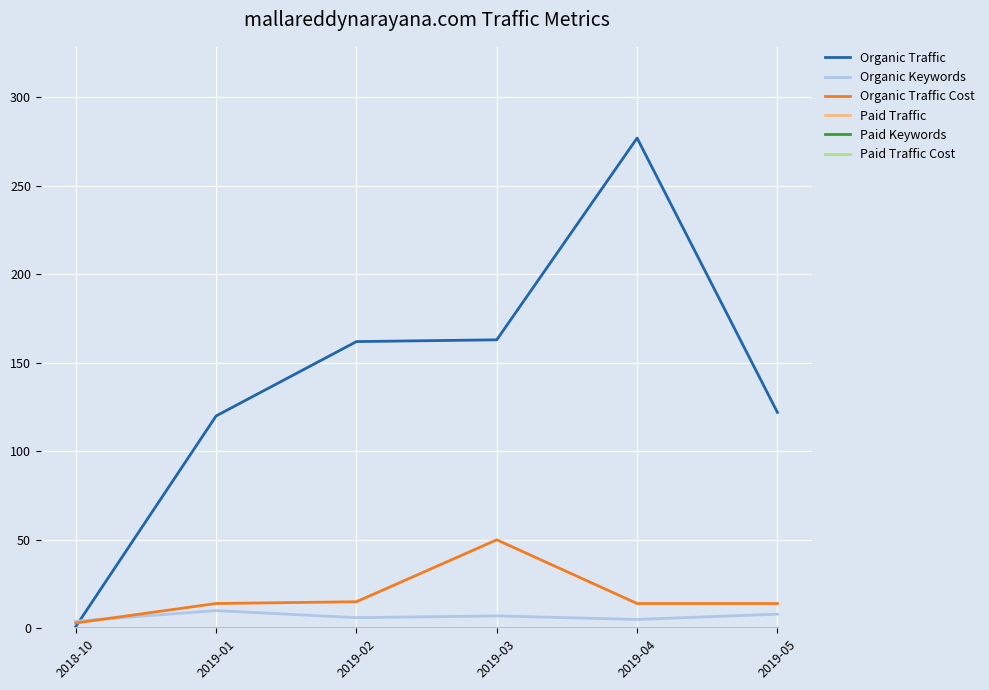

What is the sum of the Organic Traffic Cost values at 2019-01 and 2019-04?

28